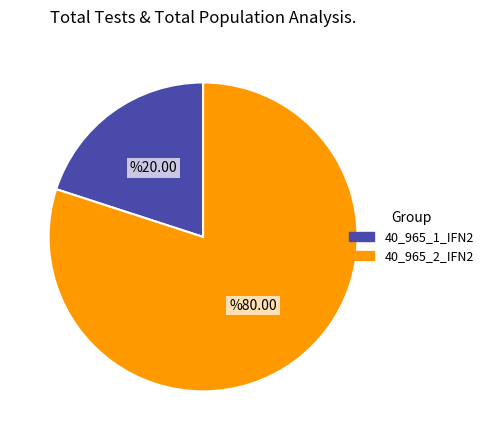

Between 40_965_2_IFN2 and 40_965_1_IFN2, which is larger?

40_965_2_IFN2